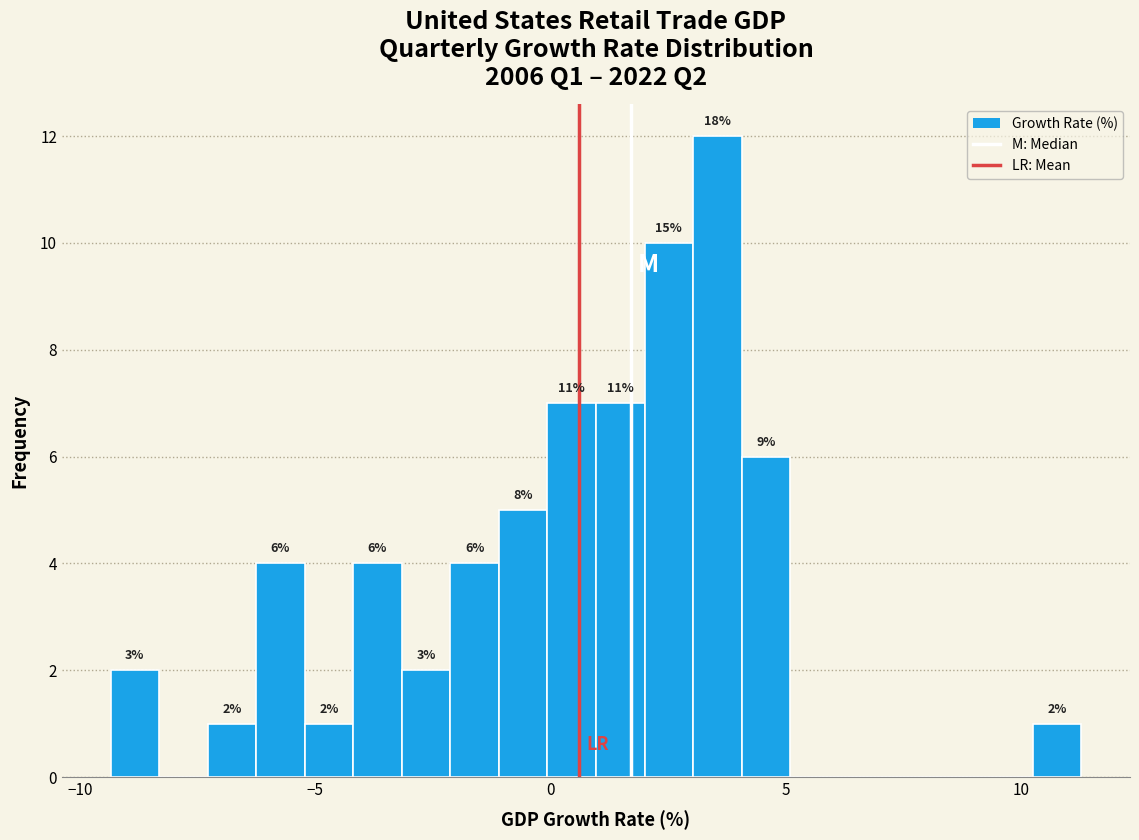

Around what value on the x-axis is the tallest bar? Give the approximate position of its centre, as read against the axis.

3.5